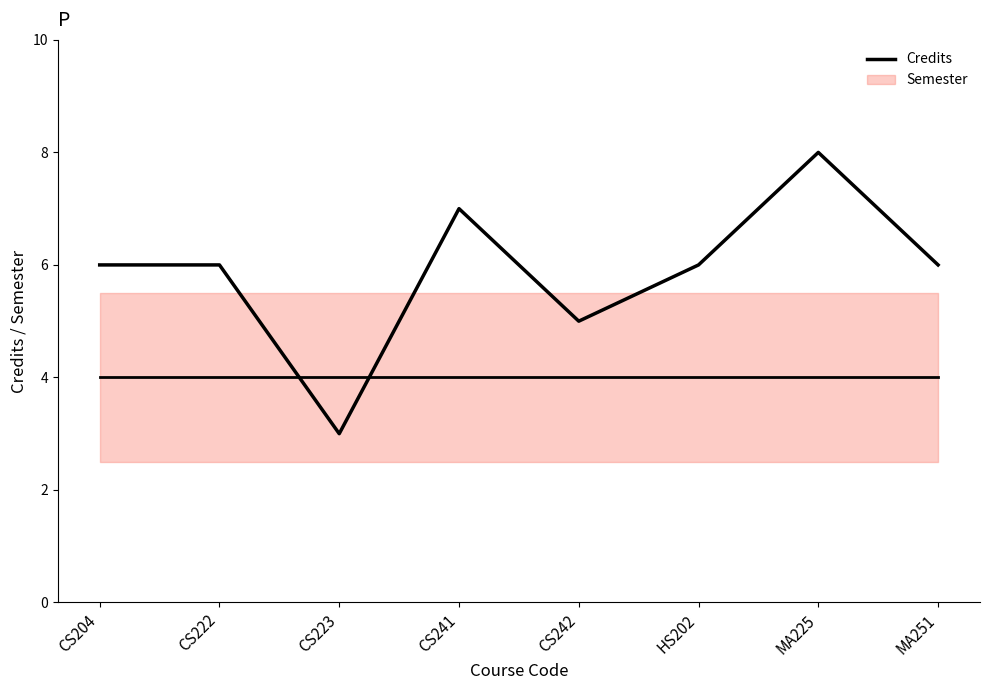

Read the value at MA251.

6